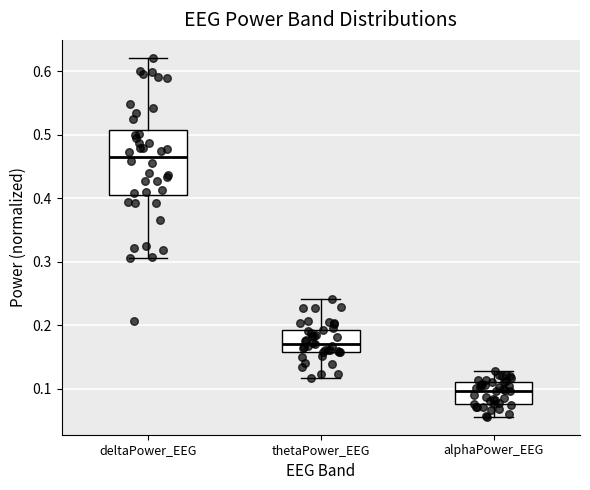

Reading left to right, transcribe this box plot: for each box, give where its median line is, the range the box spans, and where its two whiskers end, as read against the y-axis. The values are not printed on the chart, so give them approximately, as read against the axis.

deltaPower_EEG: median 0.47, box 0.41 to 0.51, whiskers 0.31 to 0.62
thetaPower_EEG: median 0.17, box 0.16 to 0.19, whiskers 0.12 to 0.24
alphaPower_EEG: median 0.10, box 0.08 to 0.11, whiskers 0.06 to 0.13